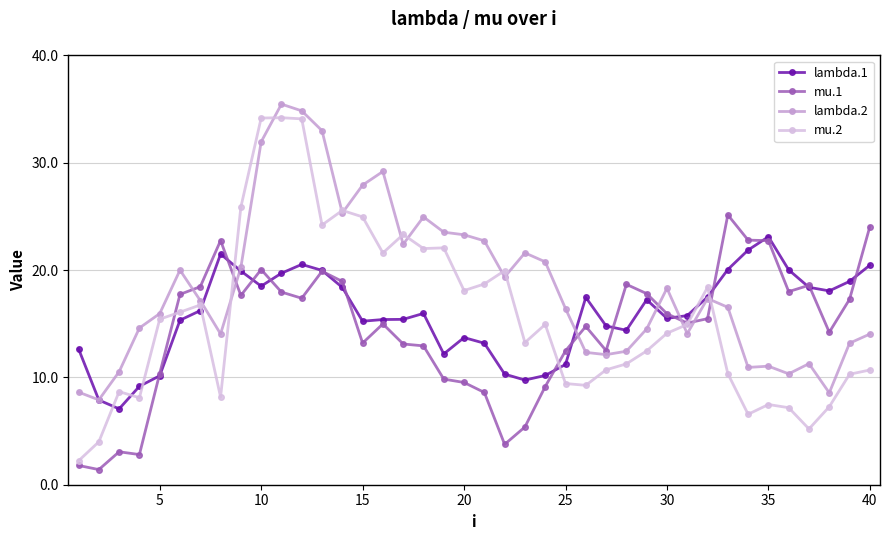

How many lines are shown in the chart?

4